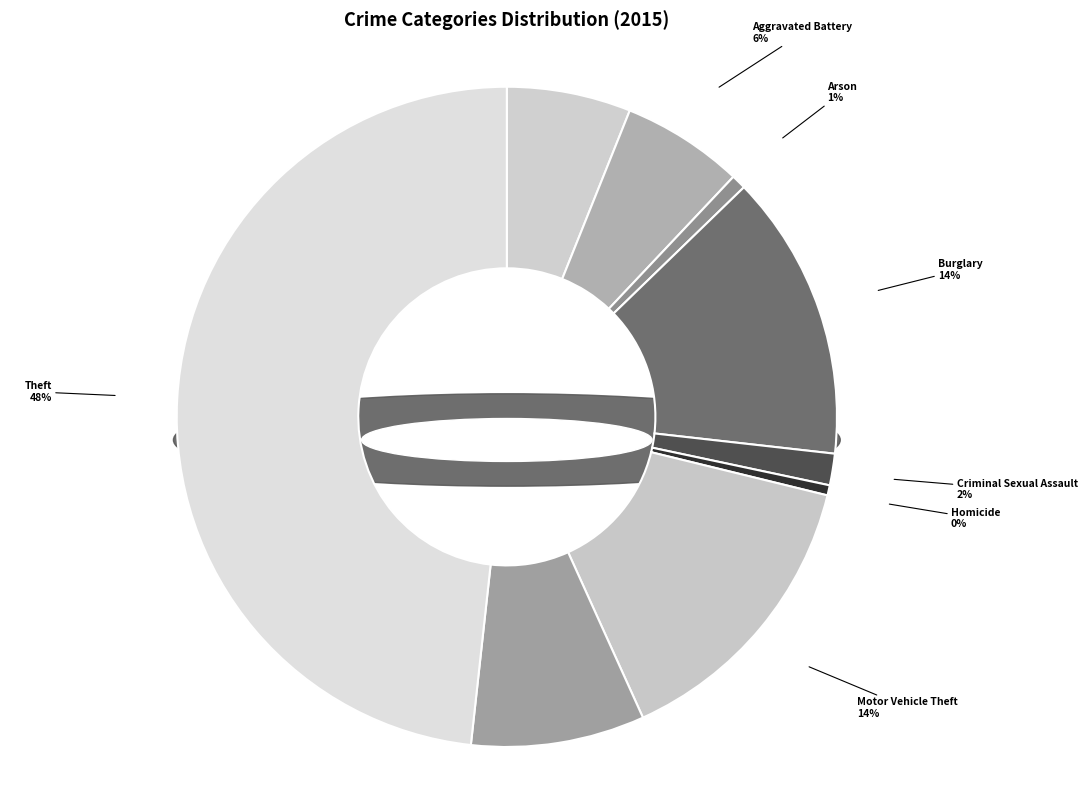

Count the number of slices in the pie.

9